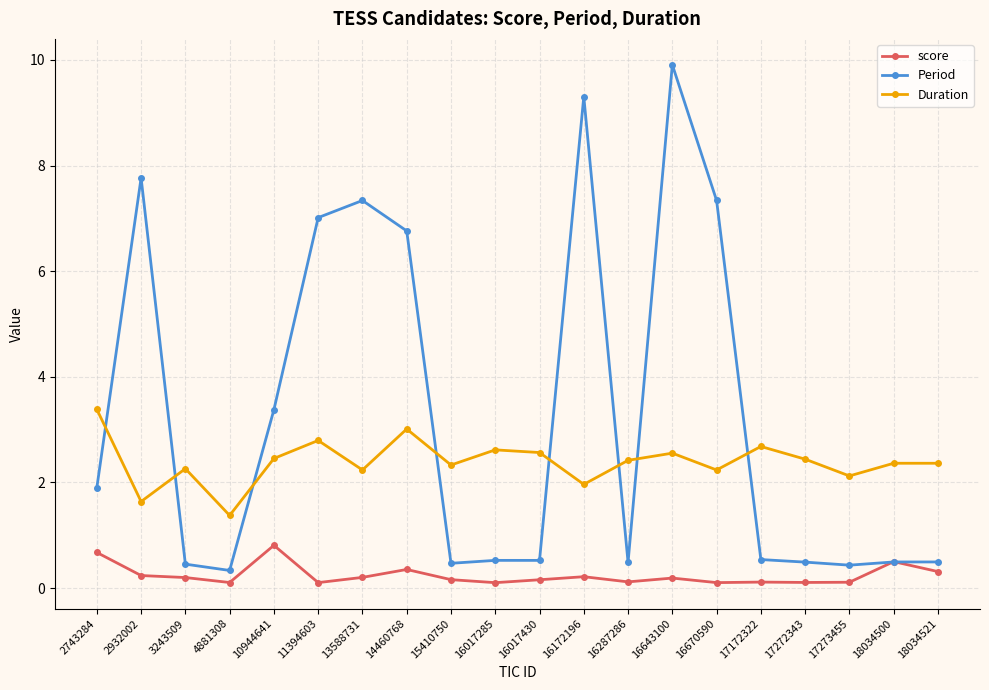

How many lines are shown in the chart?

3